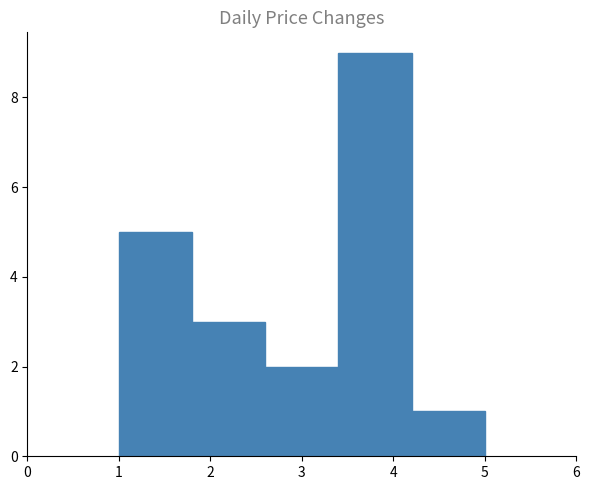

How tall is the bar that spans 1.8 to 2.6 on the x-axis? The values are not printed on the chart, so give them approximately, as read against the axis.

3